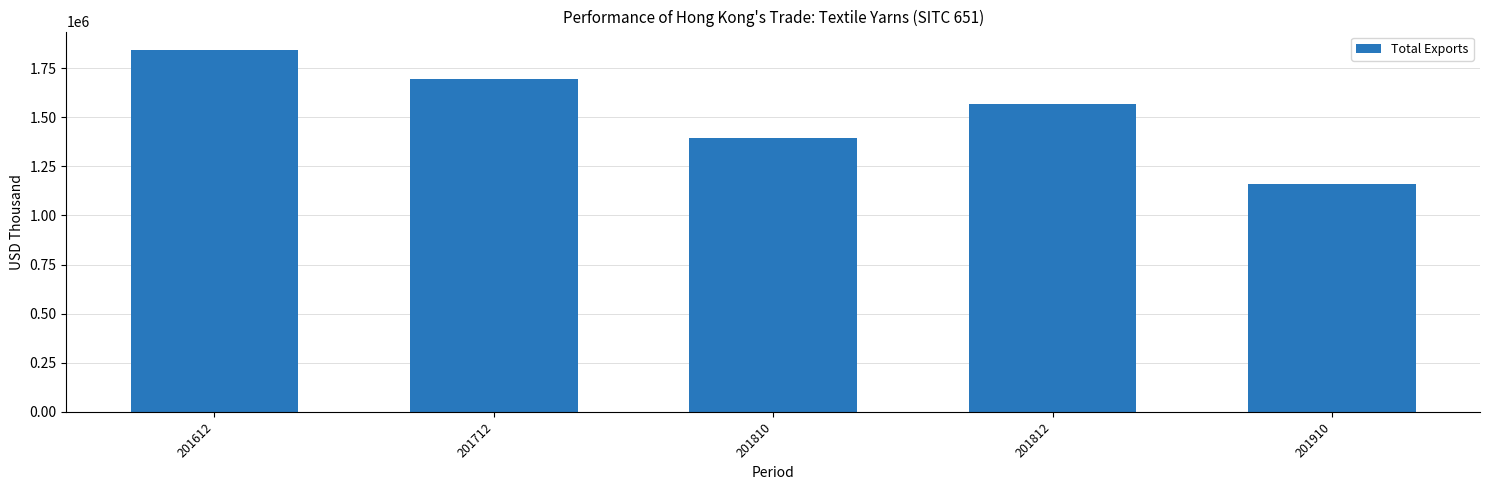

Rank the categories by value from highest to lowest.

201612, 201712, 201812, 201810, 201910